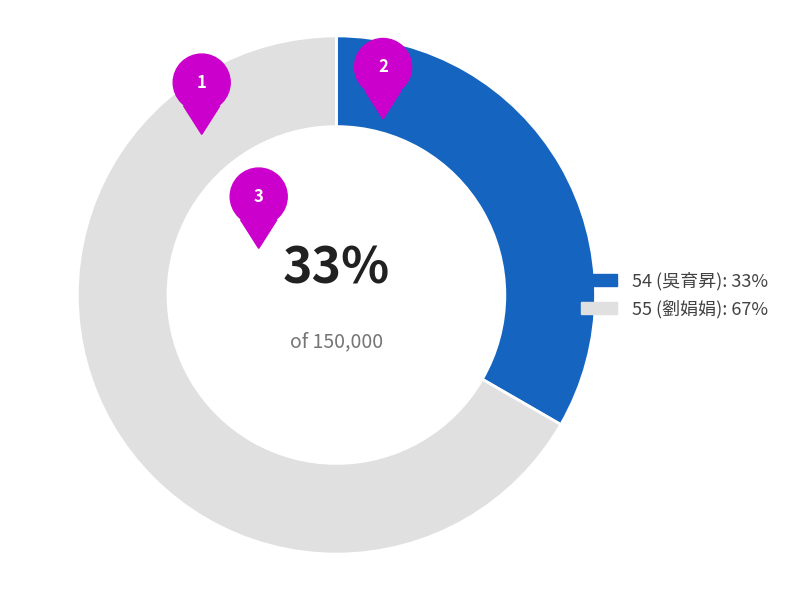

Combined, do 54 and 55 account for over 50%?

Yes